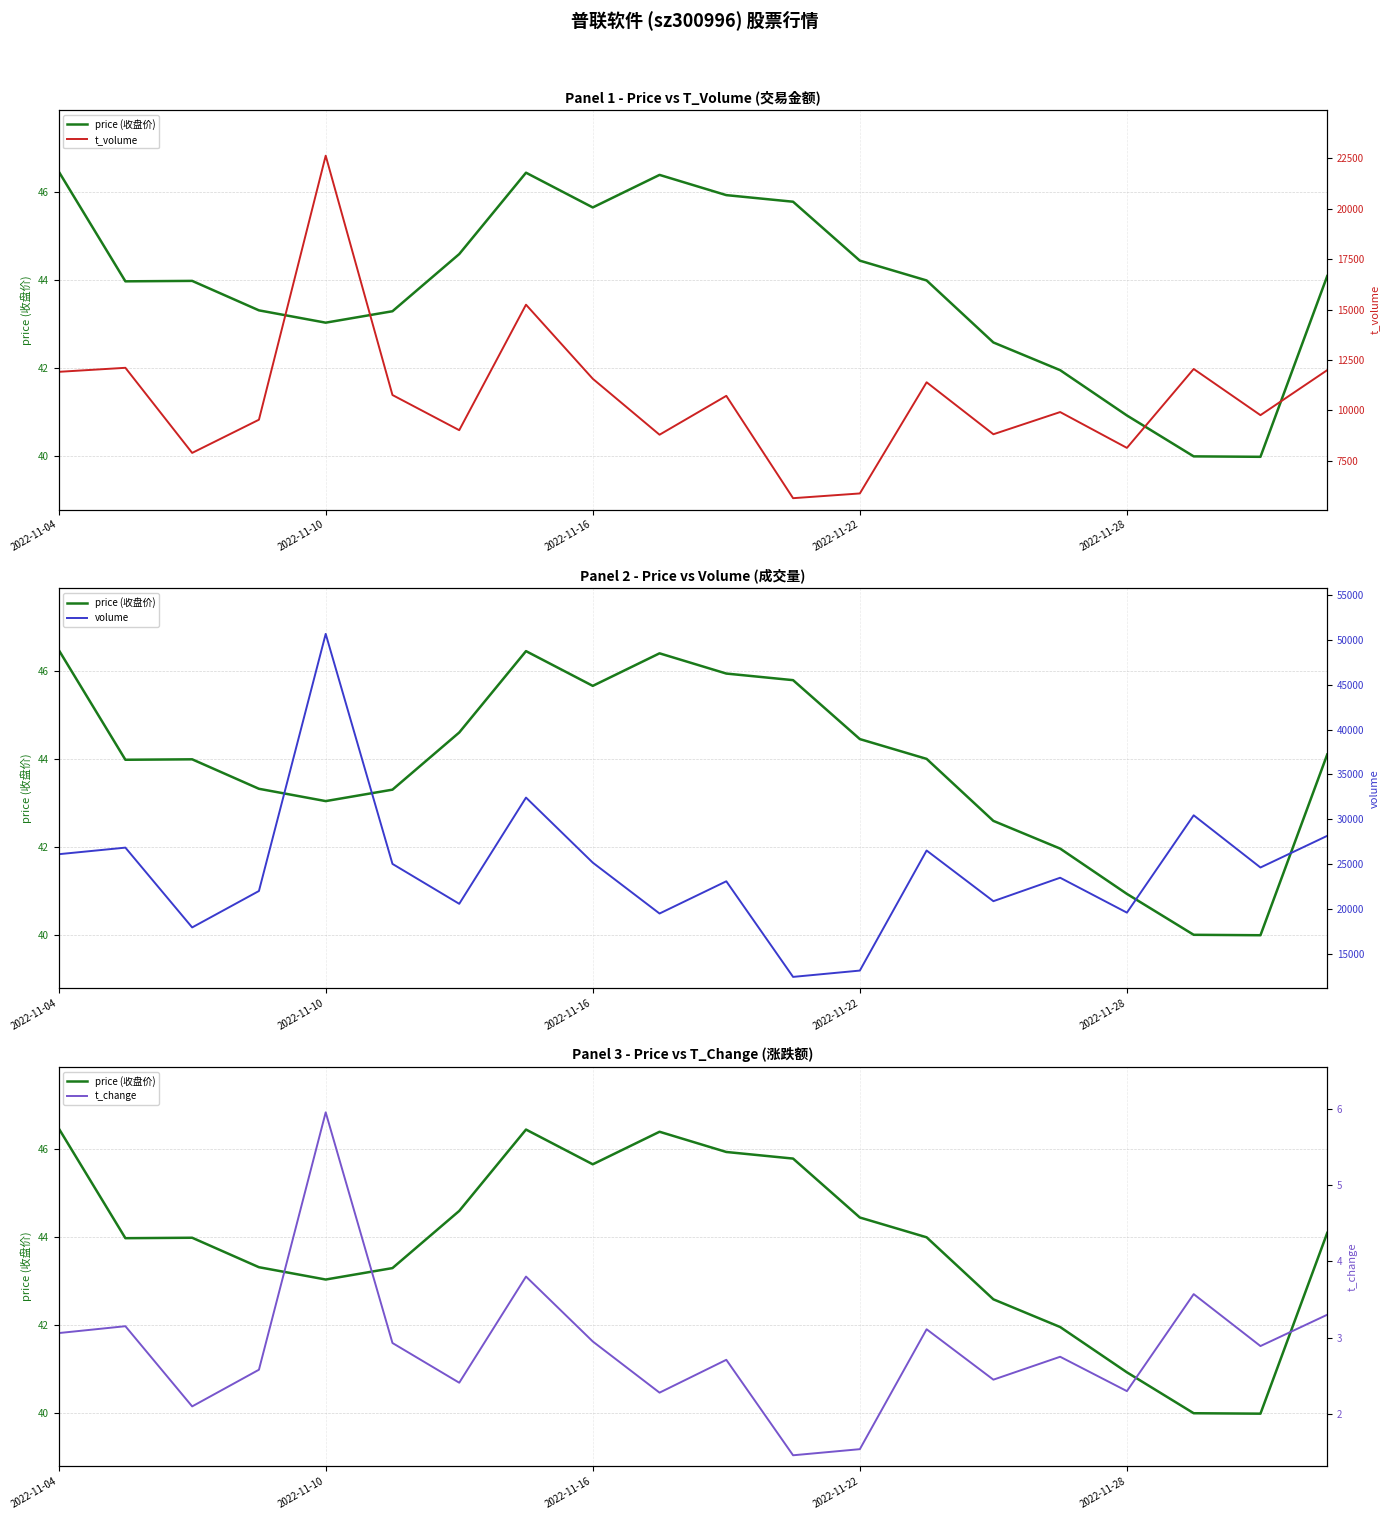

Read the volume value at 2022-11-04.

26088.0